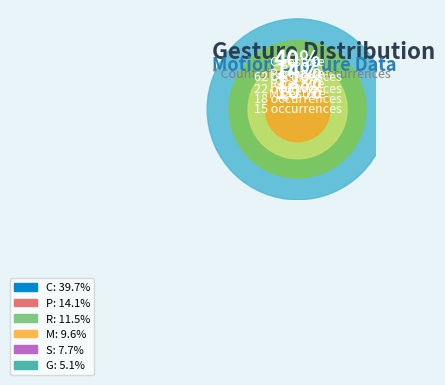

To the nearest percent, what percentage of the pie is m?

10%